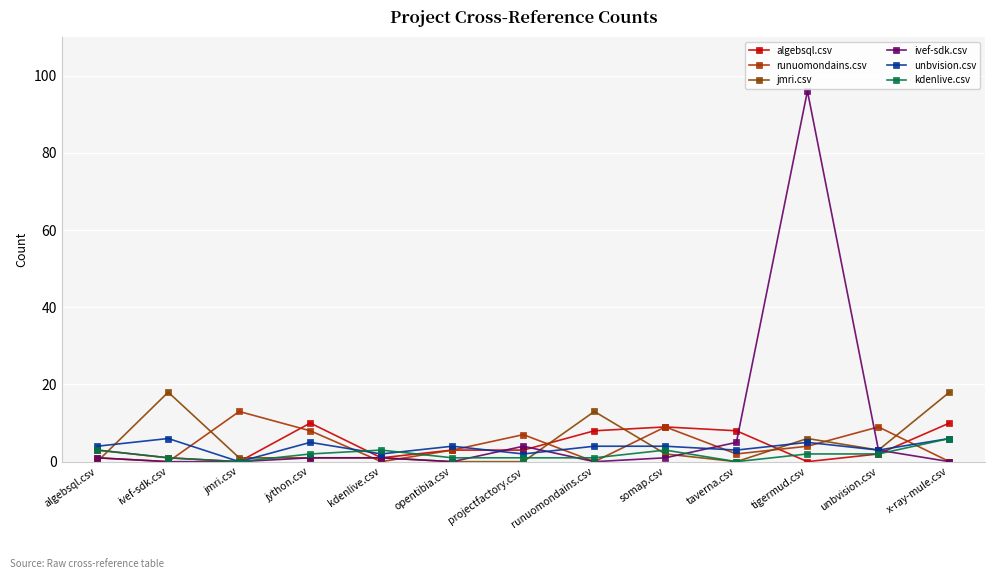

True or false: algebsql.csv and runuomondains.csv cross at least once.

True